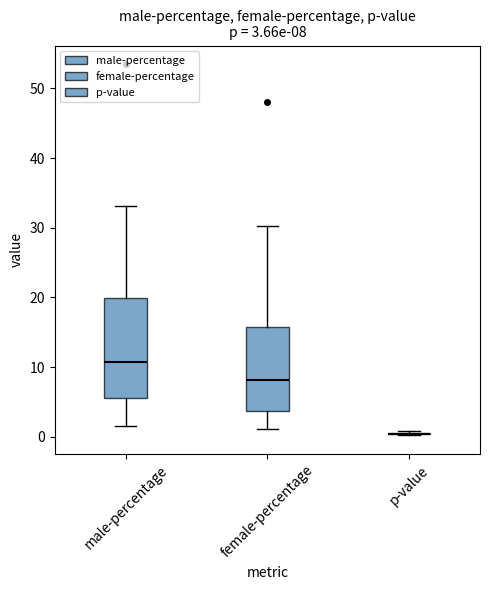

Which box is the tallest, from its lower edge to its upper edge?

male-percentage